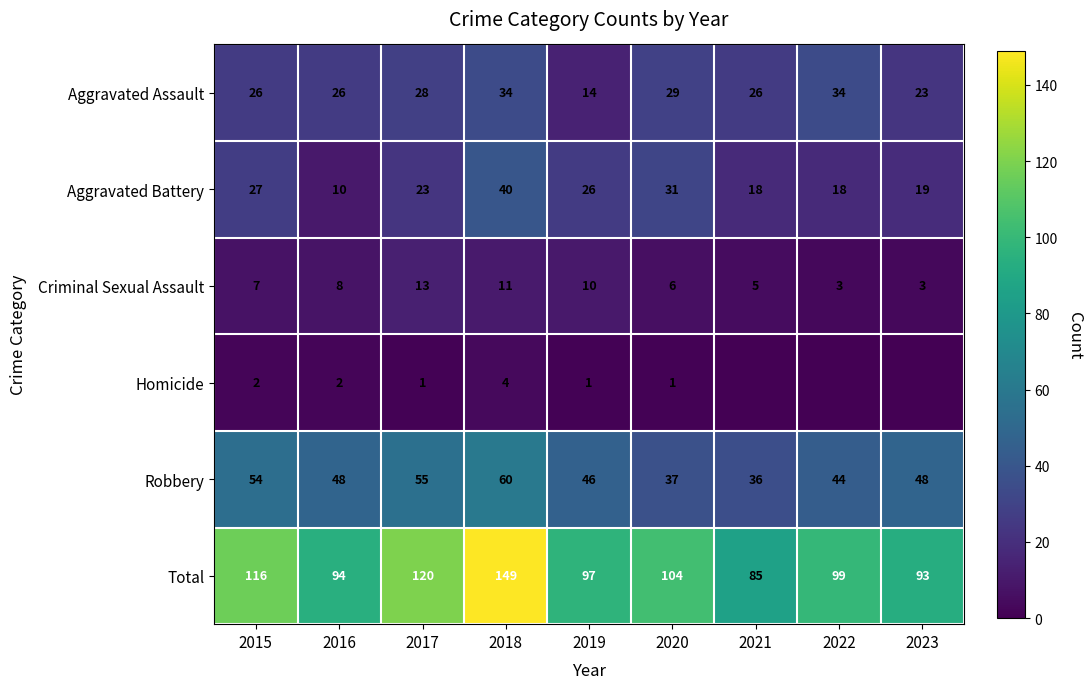

What is the sum of all Aggravated Battery values?

212